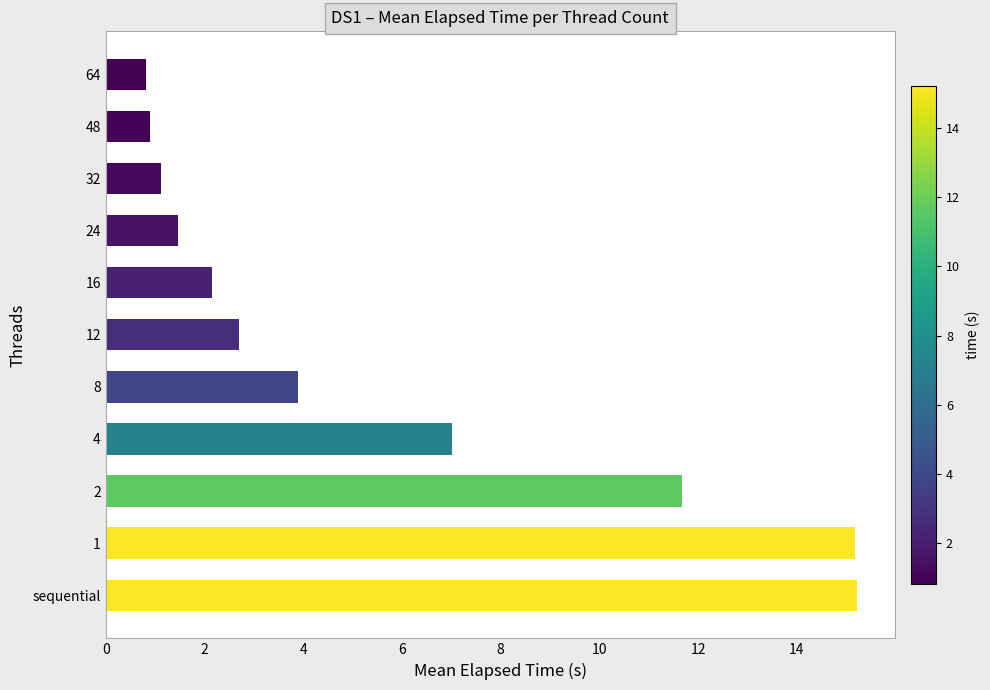

True or false: the data shows 11.0 at 4.

False